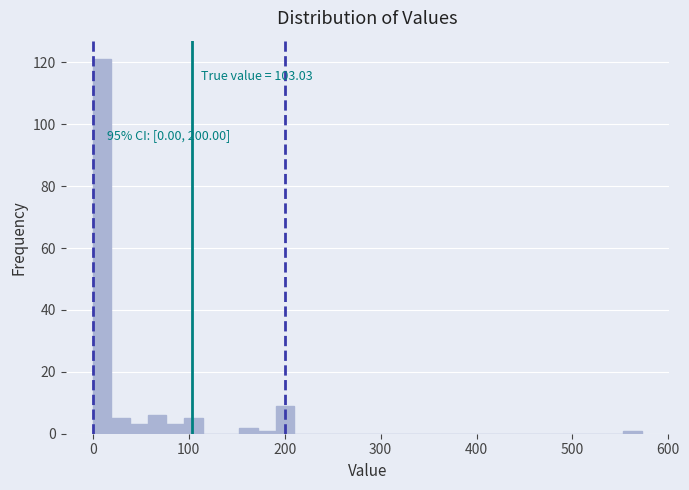

Read against the x-axis, roughly where is the centre of the tallest bar?

10